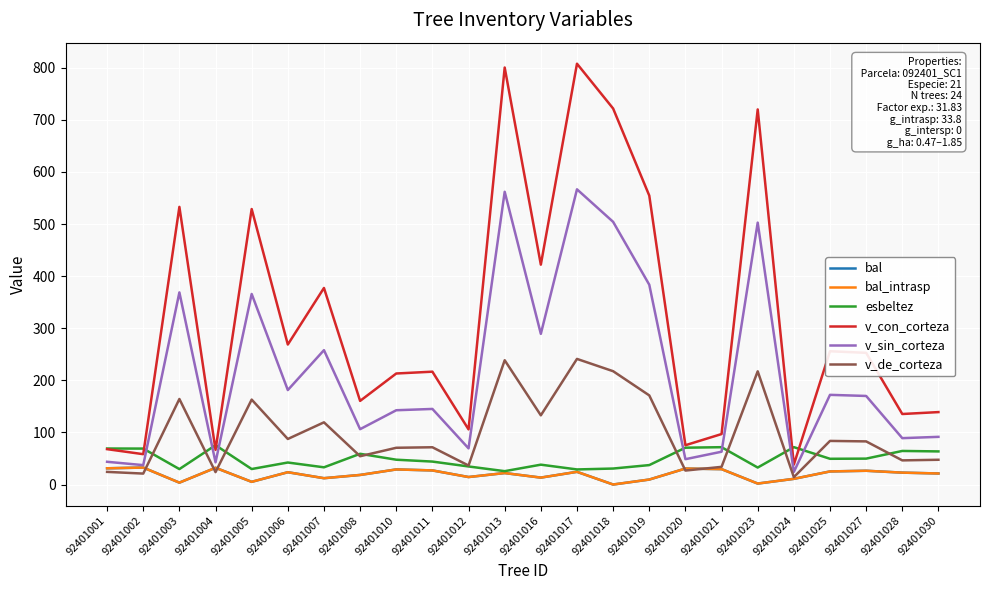

Is it true that v_con_corteza equals 50.4 at 92401024?

False